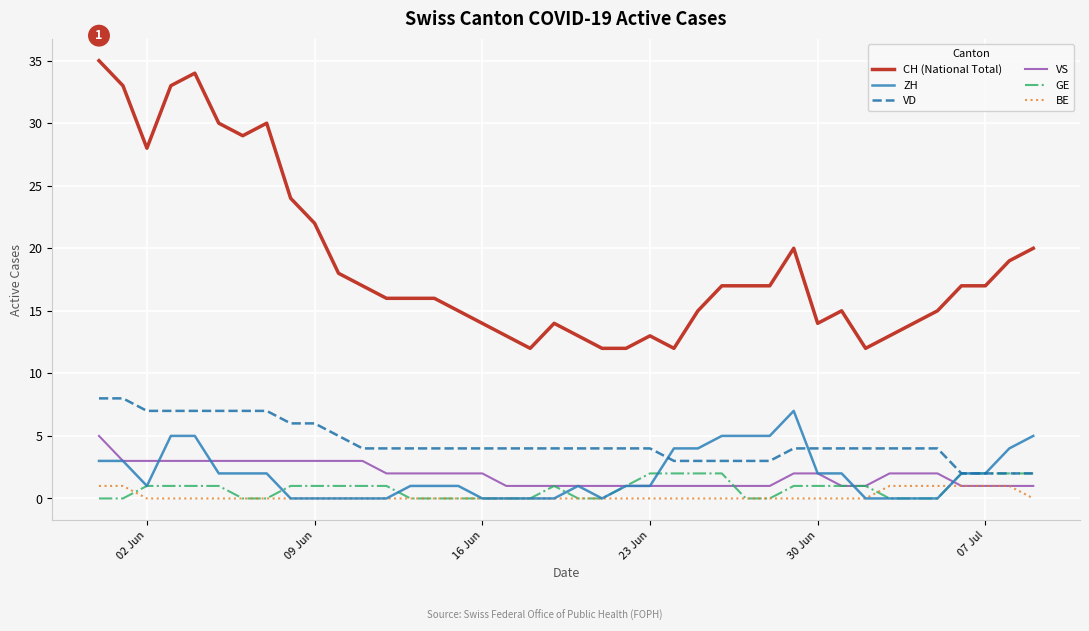

How many distinct data groups are displayed?

6